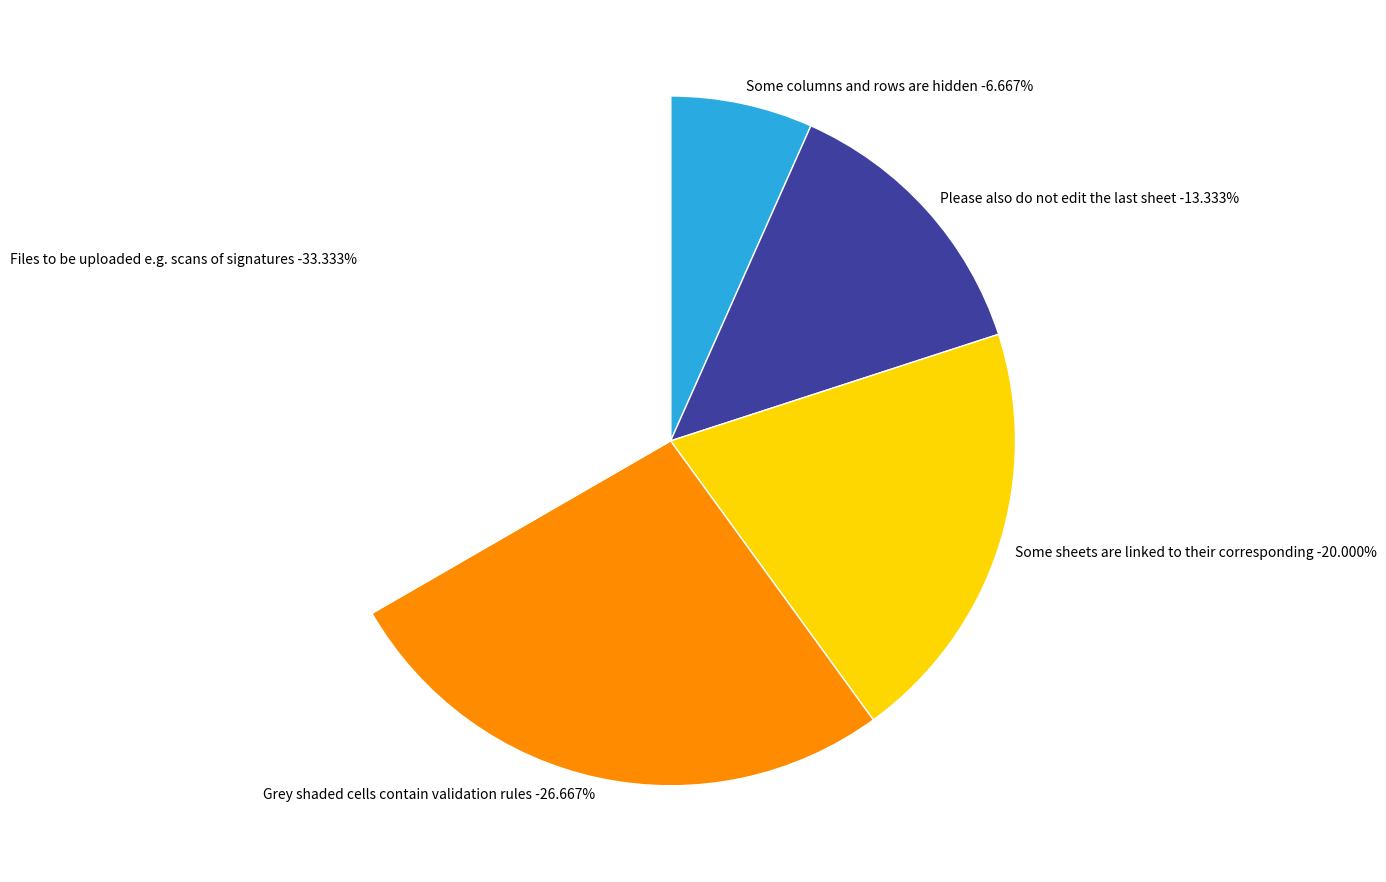

How many segments does this pie chart have?

5